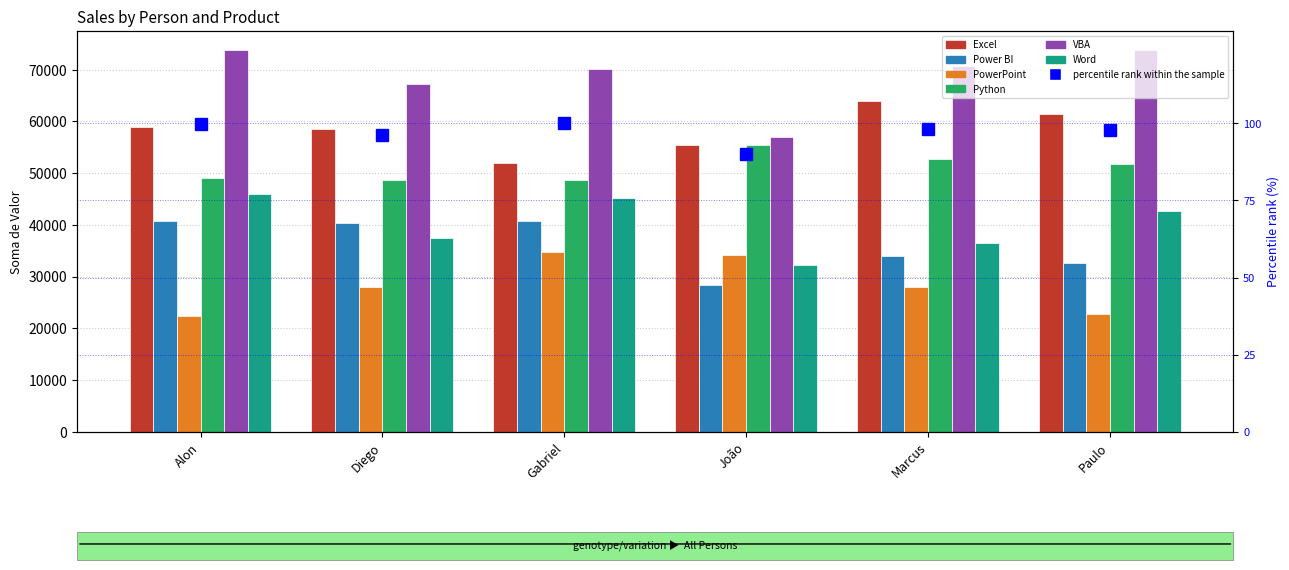

Rank the series by their maximum value, from highest to lowest.

VBA, Excel, Python, Word, Power BI, PowerPoint